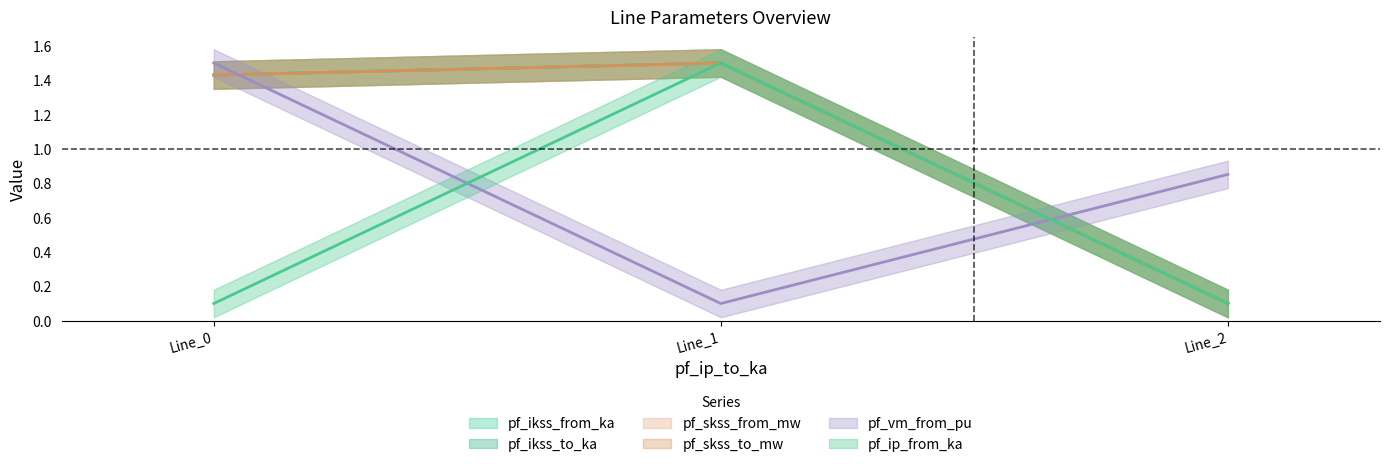

How many lines are shown in the chart?

6